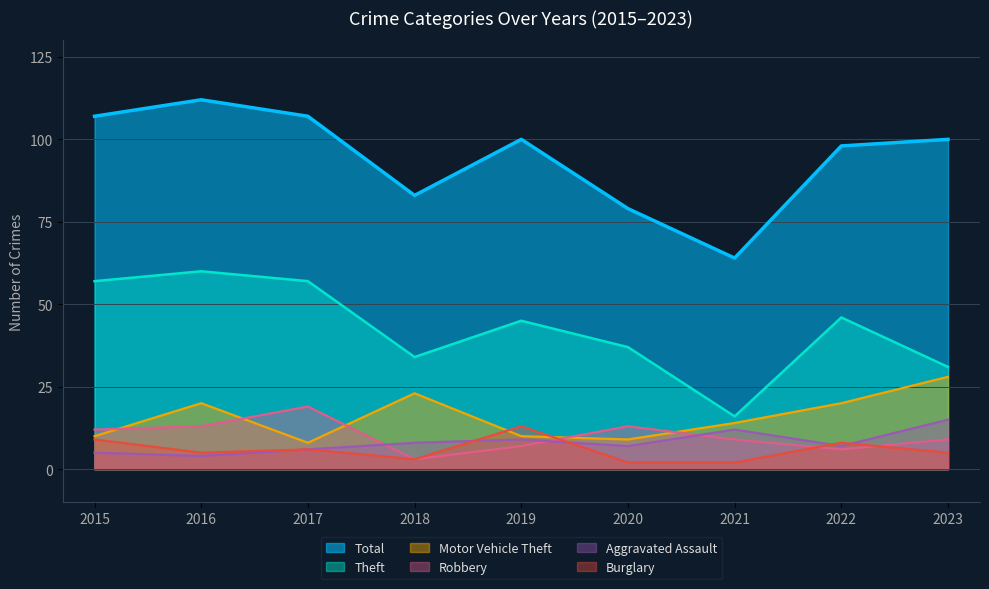

True or false: Theft has a value of 34 at 2018.

True